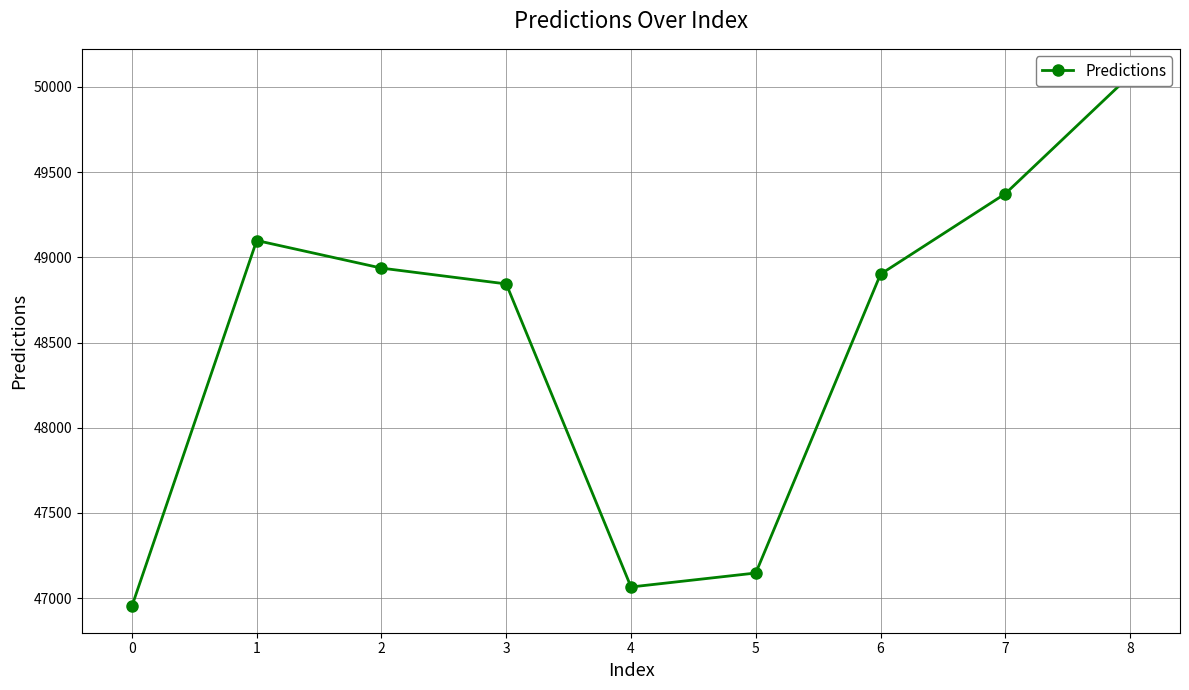

The value at 7 is 82865.4. True or false?

False